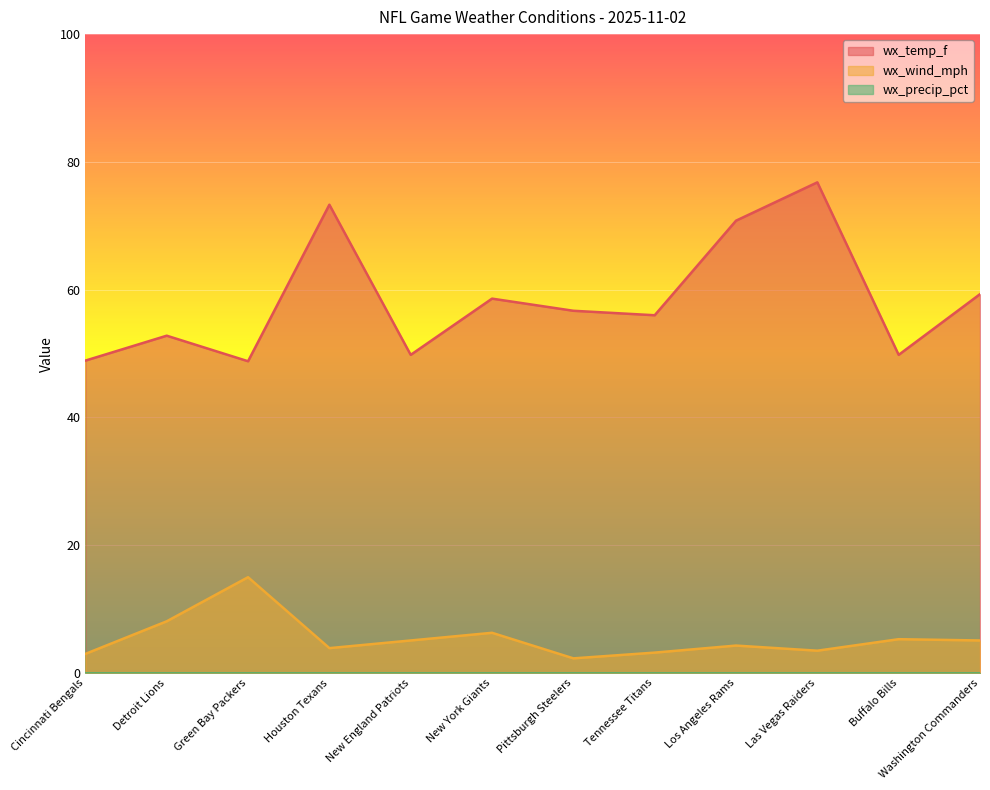

At which label is wx_temp_f closest to 62?

Washington Commanders